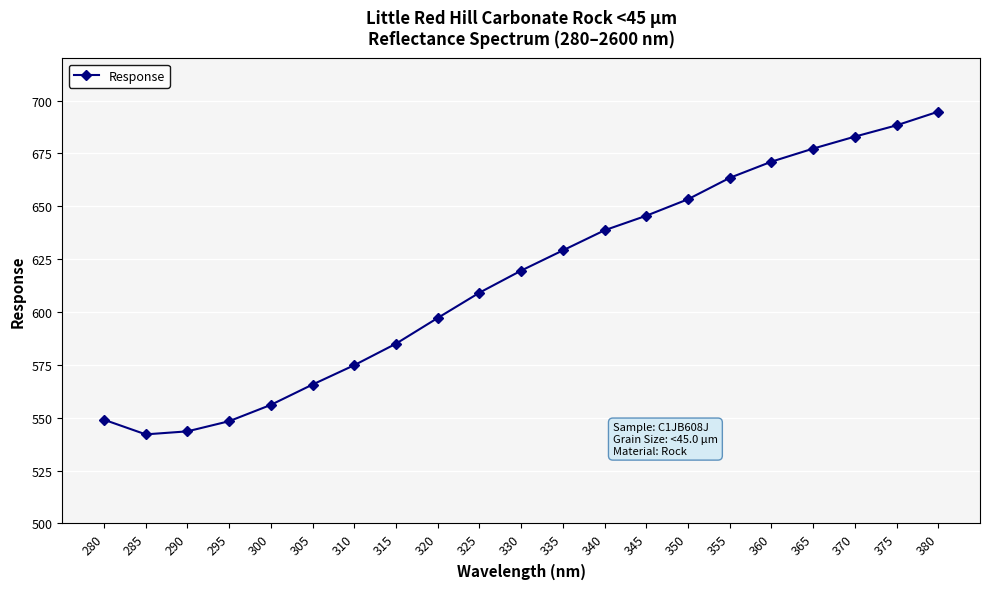

Which category has the highest value across all series?

380